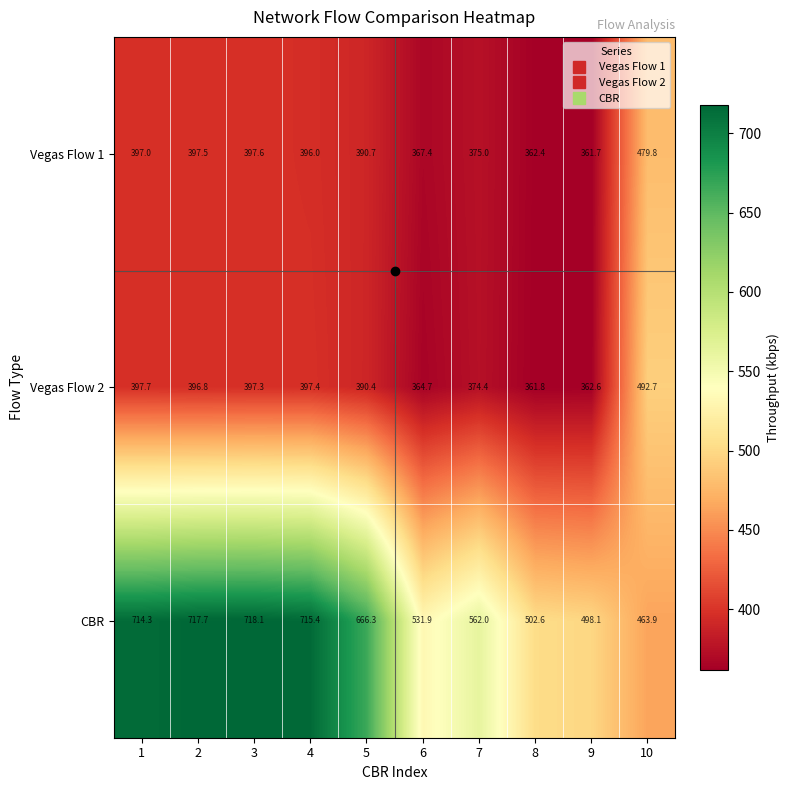

At how many categories does at least one series exceed 623?

5